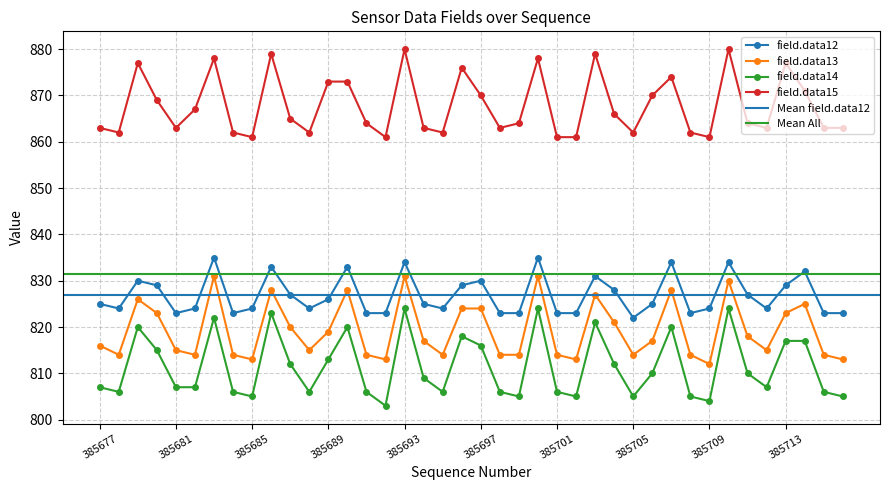

Is the value of field.data12 at 385691 greater than the value of field.data13 at 385697?

No